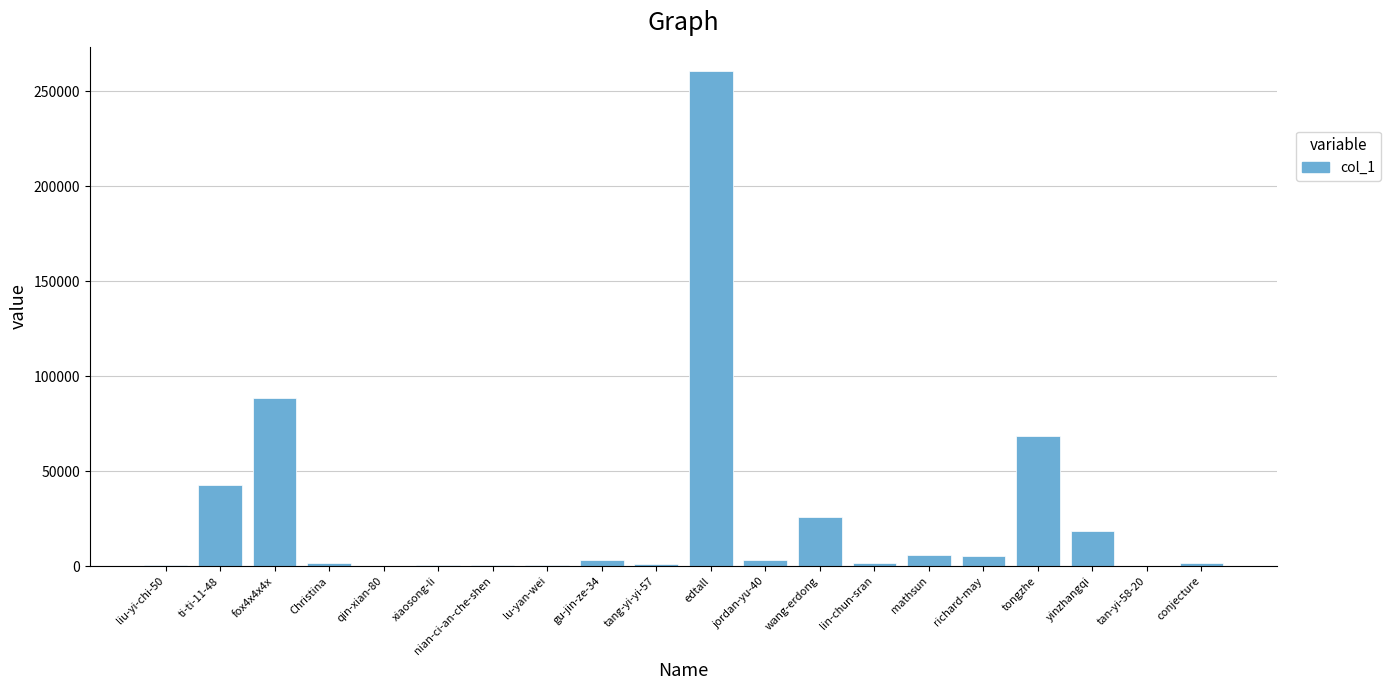

What is the change in value from qin-xian-80 to lu-yan-wei?

+506